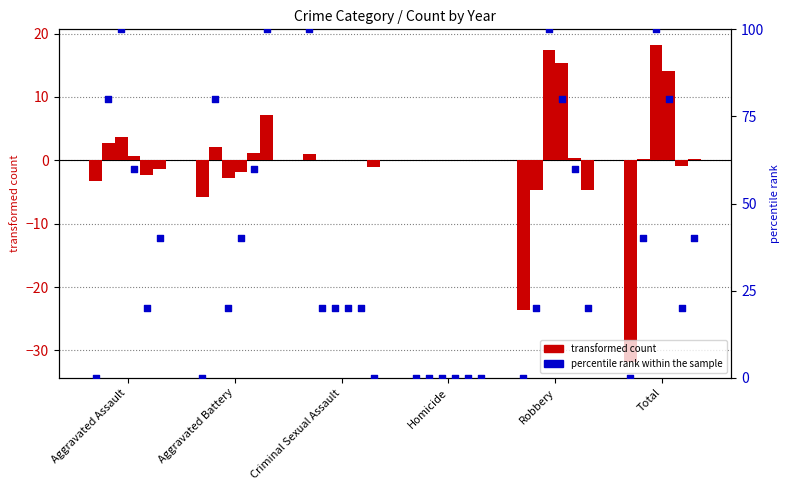

At which category is the sum across all series the highest?

Criminal Sexual Assault